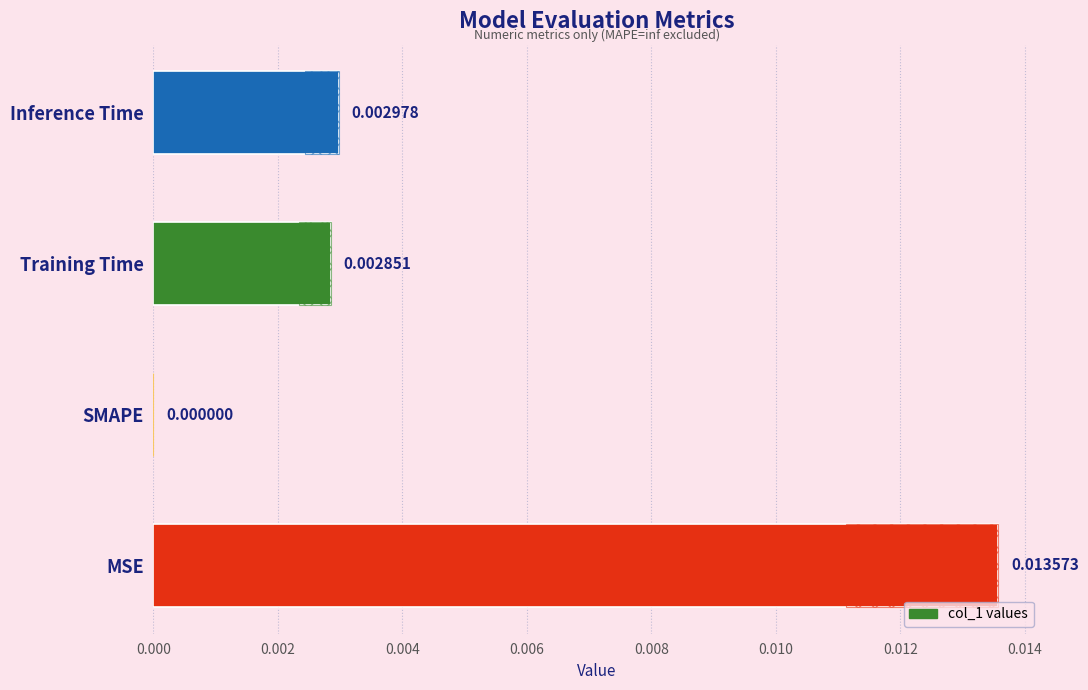

Are the bars horizontal?

Yes